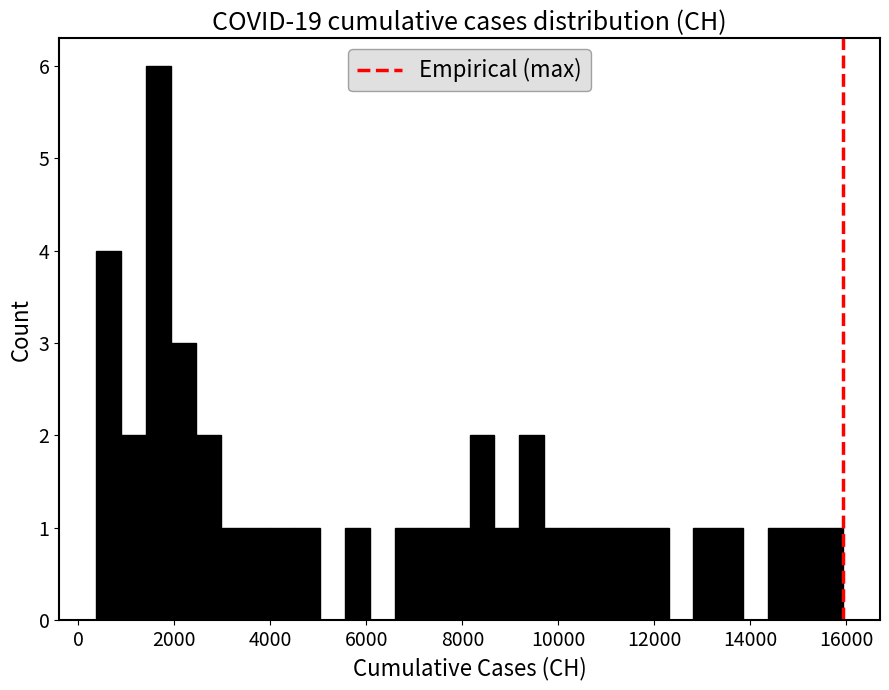

Read against the x-axis, roughly where is the centre of the tallest bar?

1600